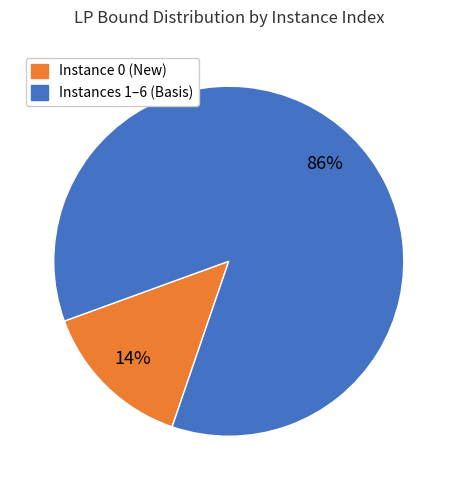

Do Instance 0 (New) and Instances 1–6 (Basis) together represent more than half of the pie?

Yes